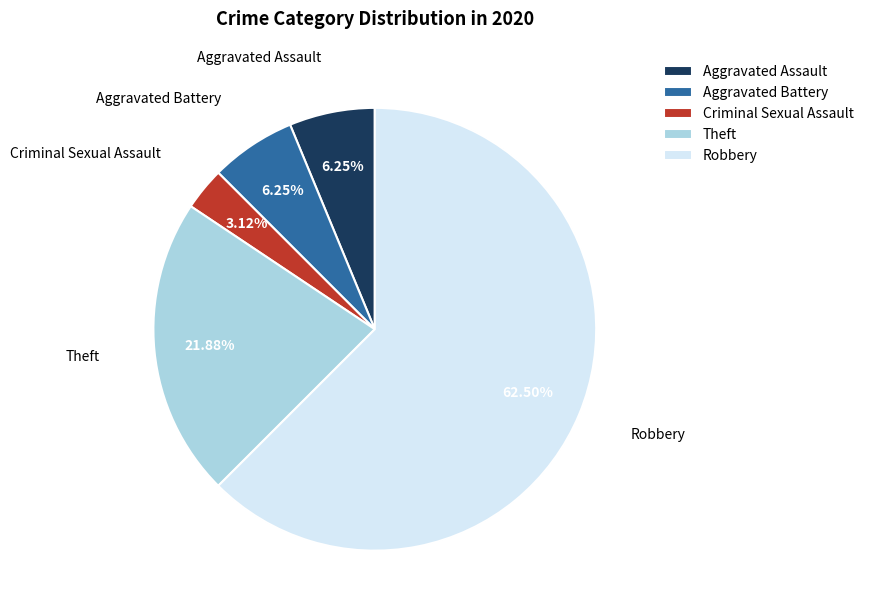

What is the total percentage of Aggravated Assault and Criminal Sexual Assault?

9.4%